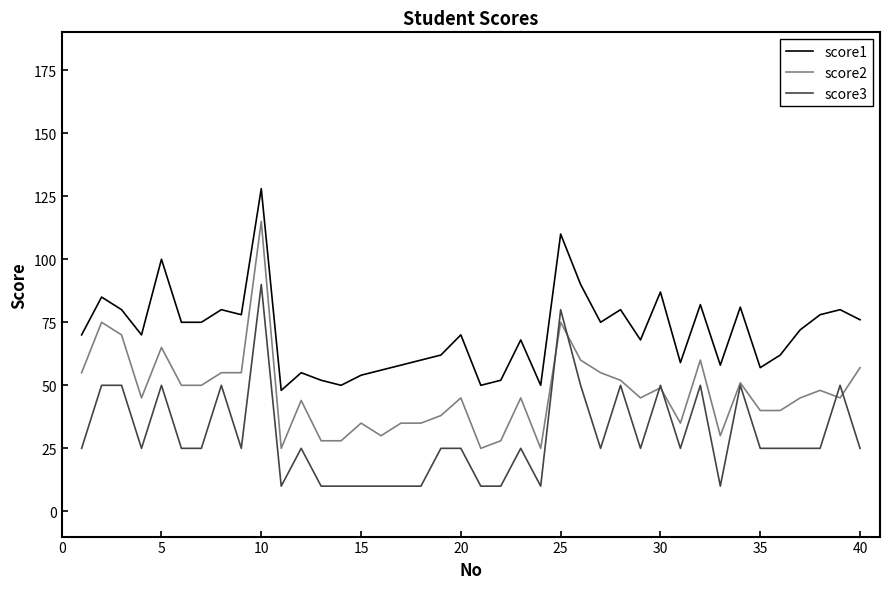

What is the difference between the second highest and second lowest values in the score2 series?

50